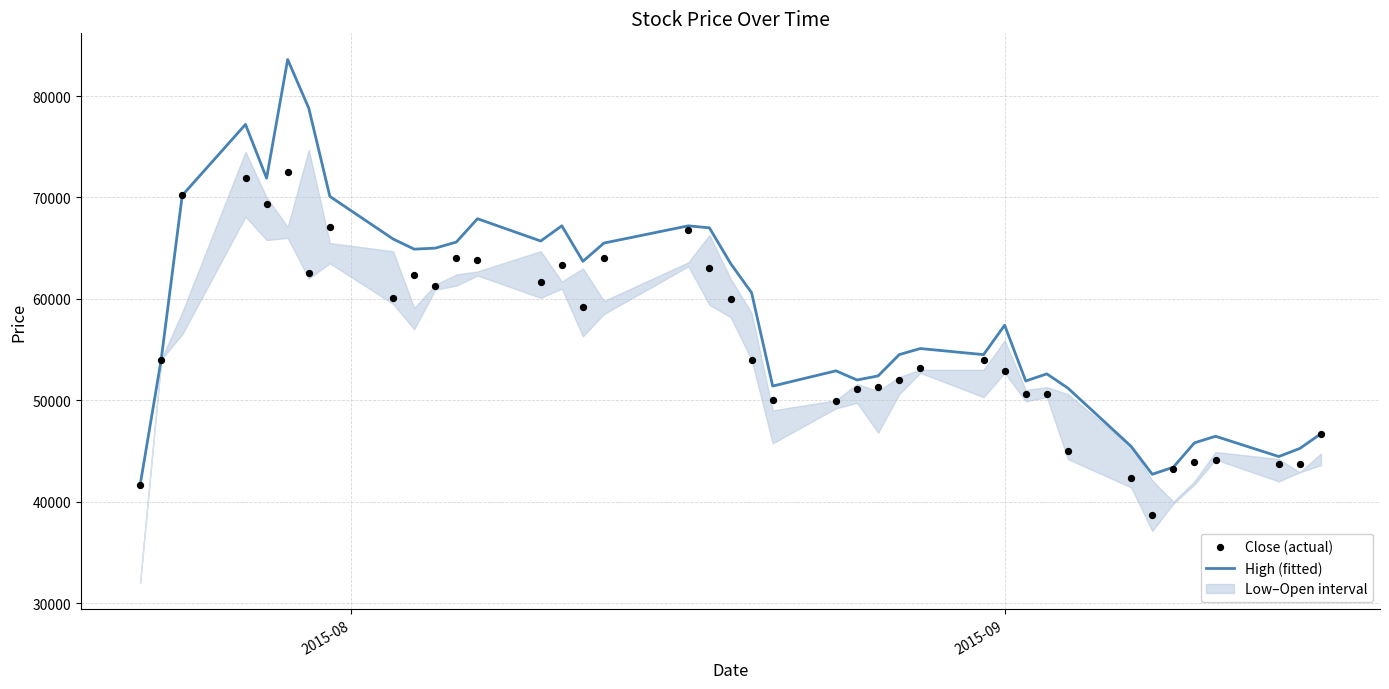

Which series has the largest total across all categories?

High (fitted)